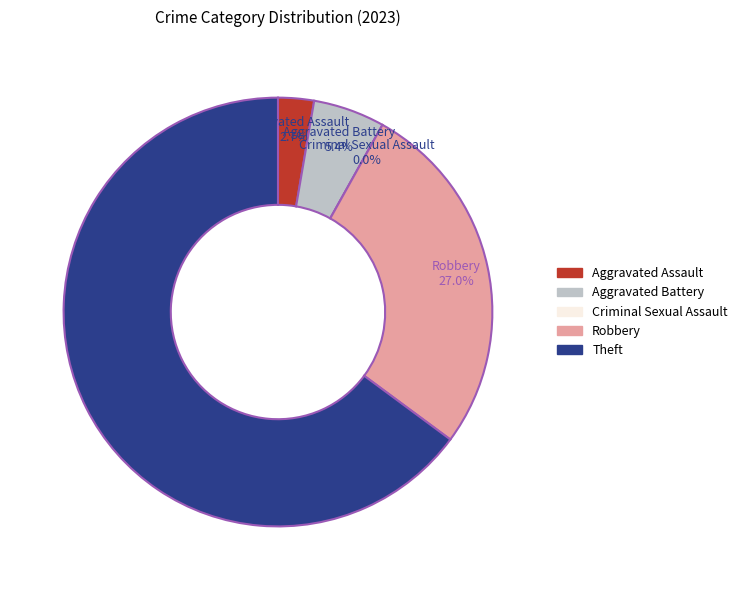

How many segments does this pie chart have?

5